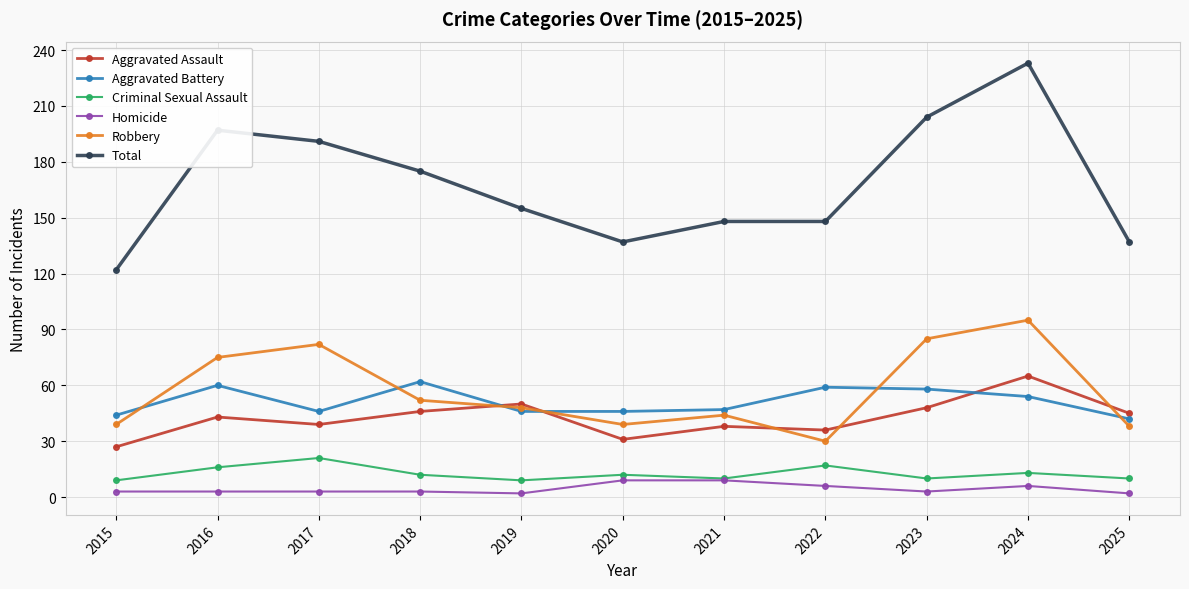

Which series has the largest range (max minus min)?

Total